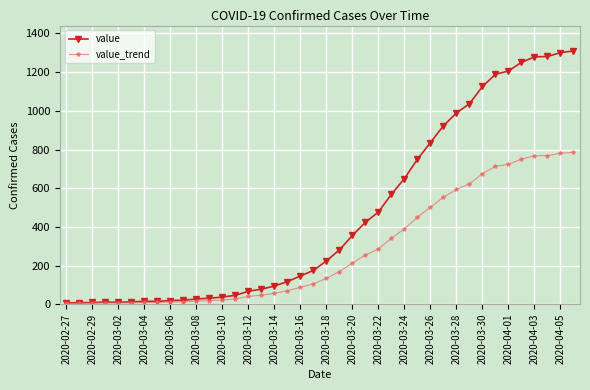

What is the minimum value for value?

7.0